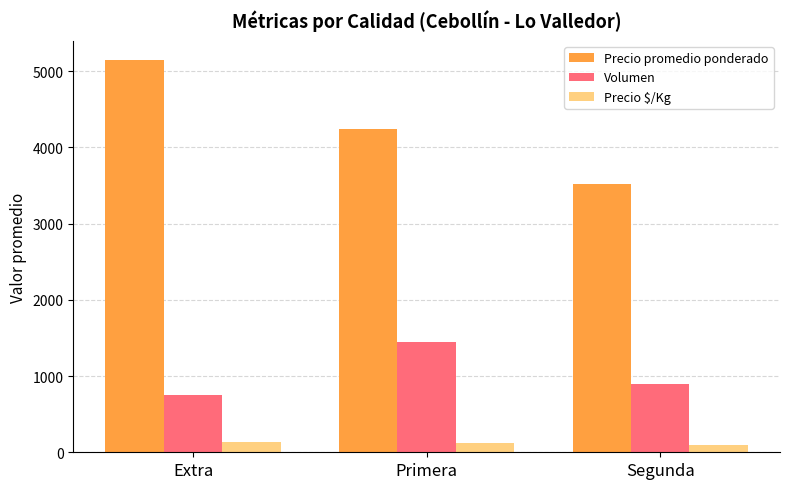

The value of Volumen at Extra is 1281. True or false?

False